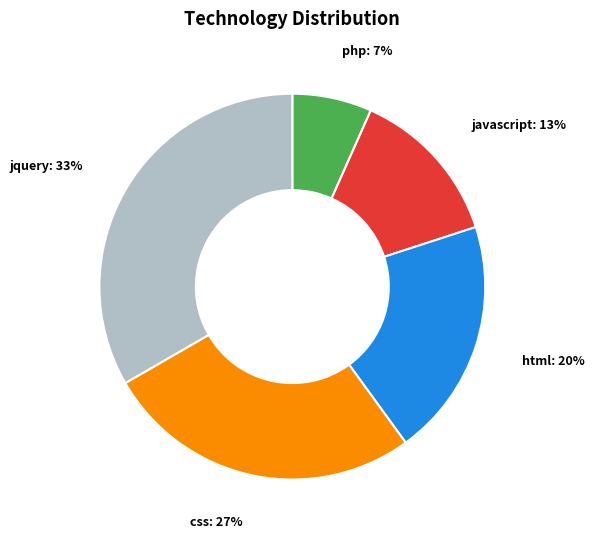

Count the number of slices in the pie.

5